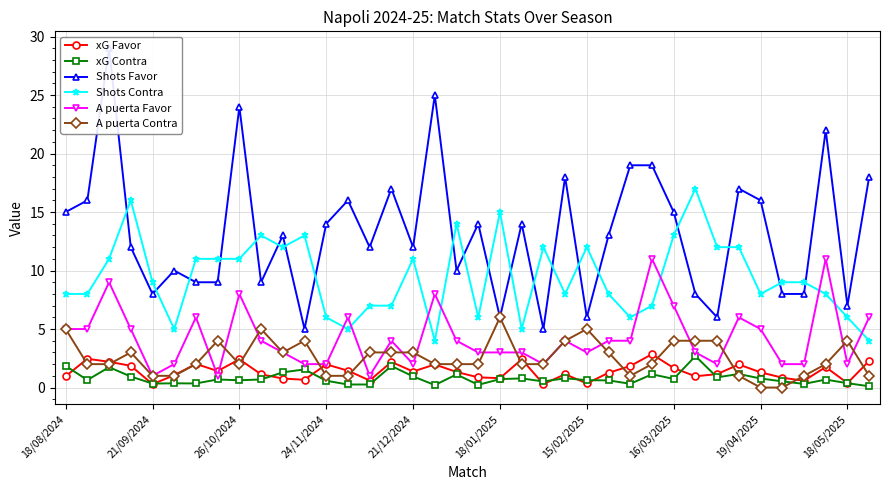

True or false: Shots Contra and xG Contra cross at least once.

False